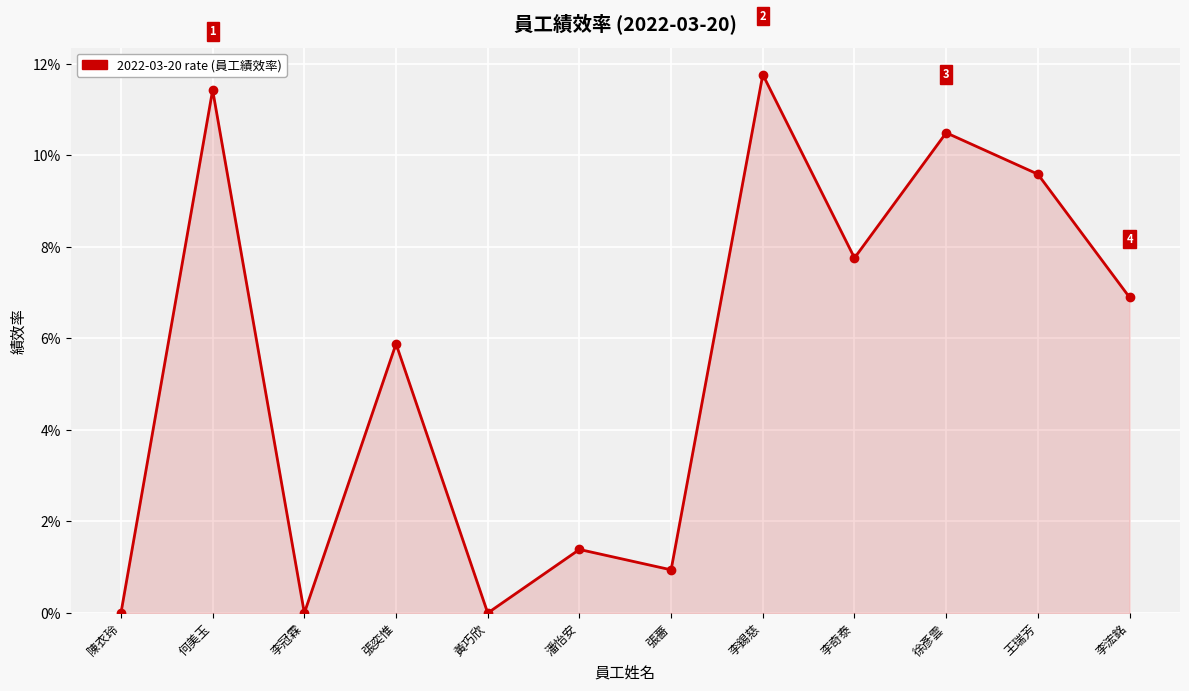

List the labels in order of value, largest first.

李錫慈, 何美玉, 徐彥雲, 王瑞芳, 李奇泰, 李浤銘, 張奕惟, 潘怡安, 張薔, 陳衣玲, 李冠霖, 黃巧欣